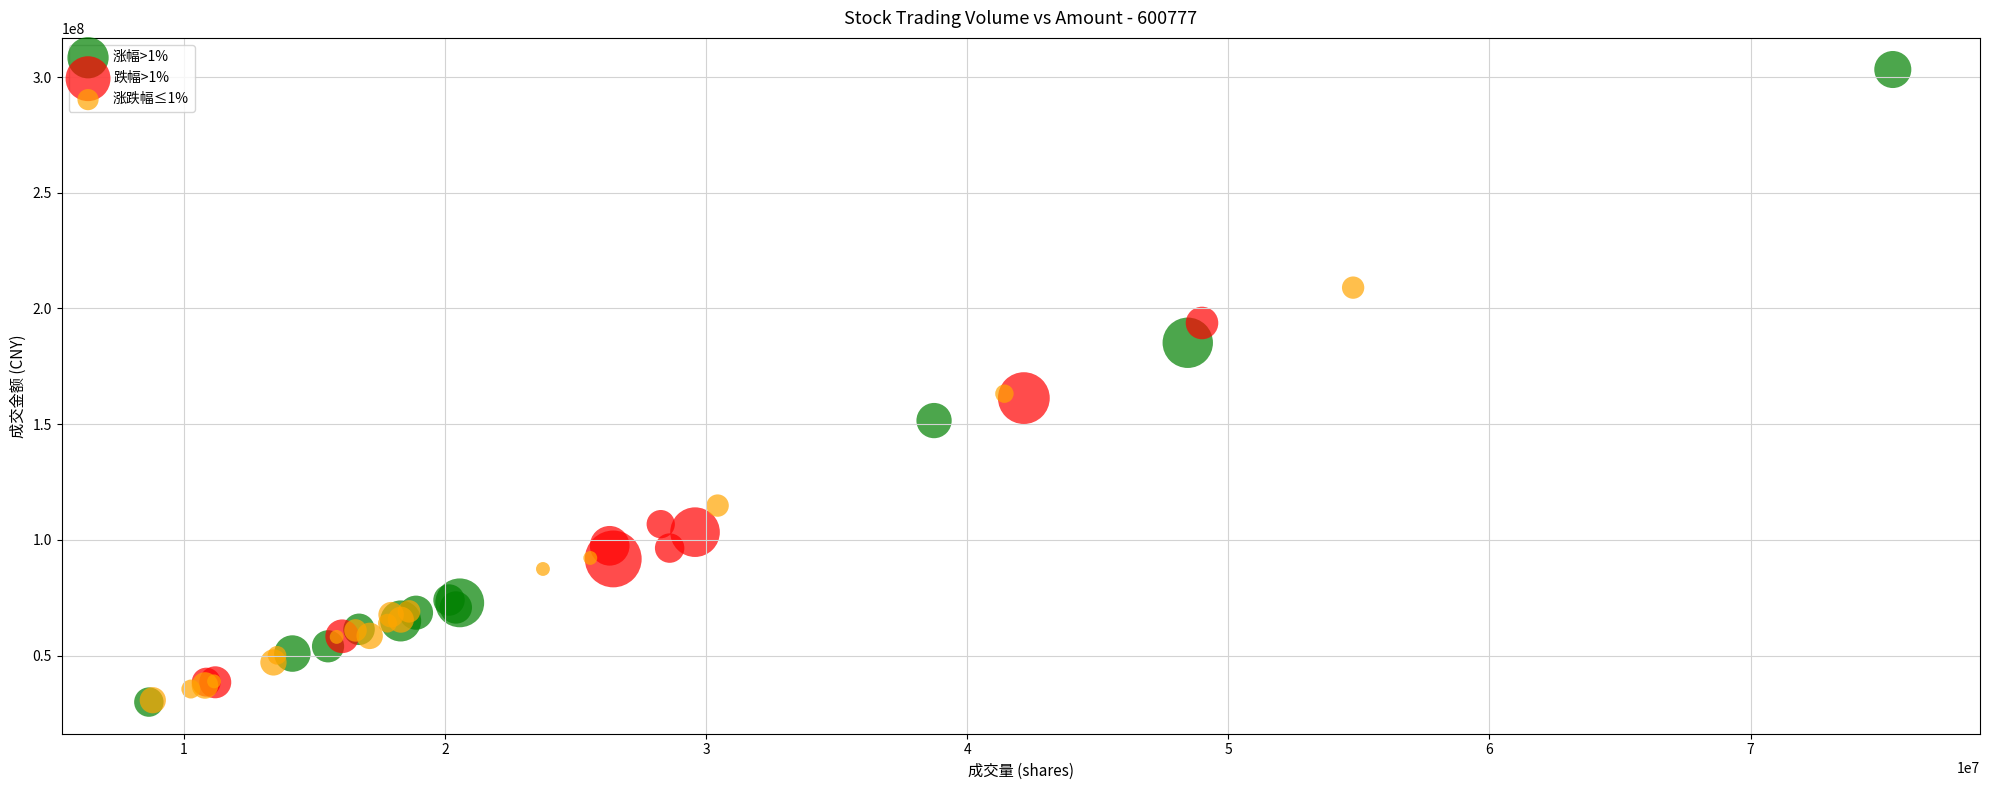

Which series has the widest spread of Y values?

涨幅>1%